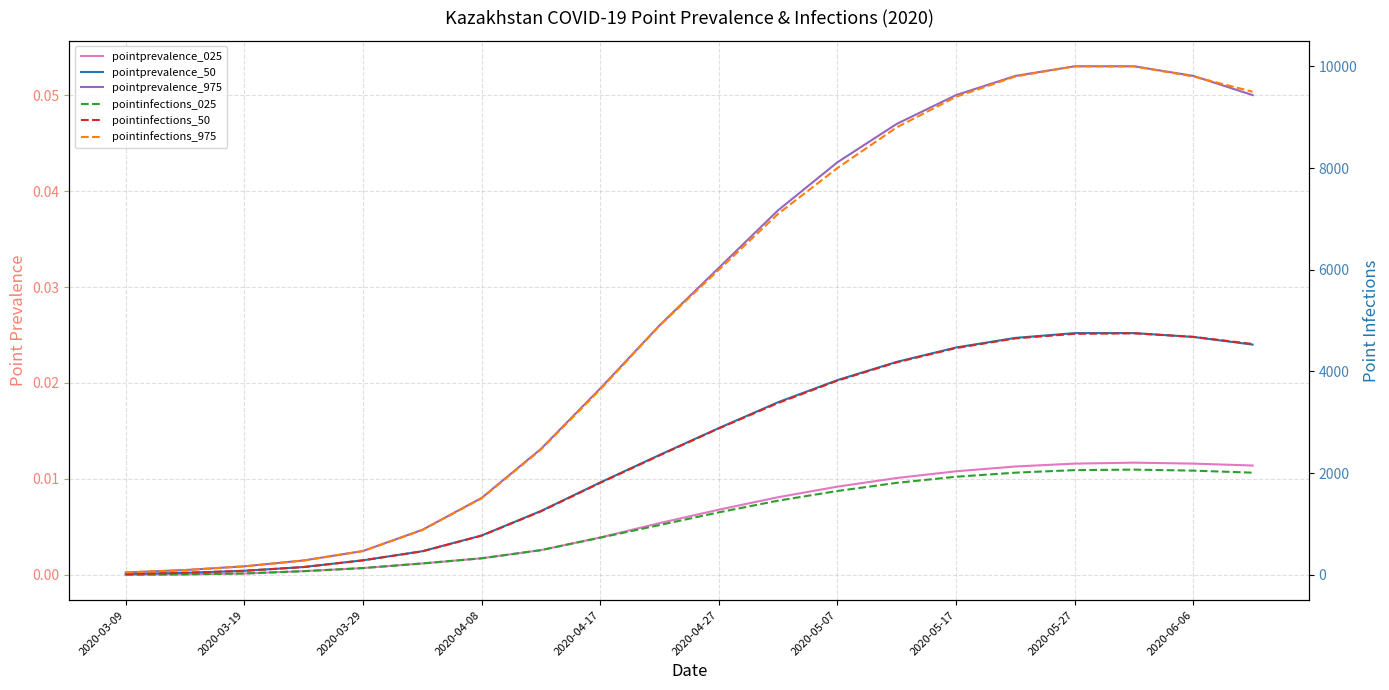

Is this an area chart (filled region under the line)?

No